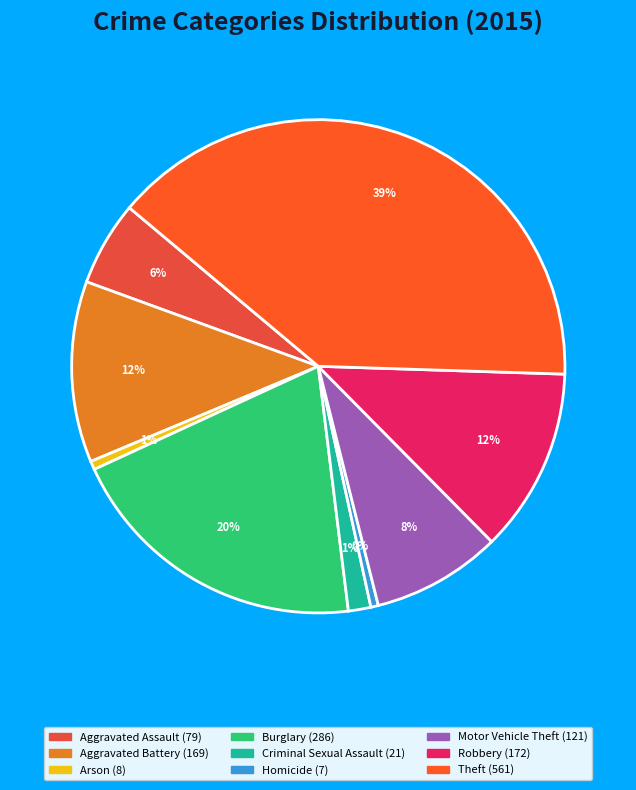

To the nearest percent, what is the difference between the largest and smallest slice percentages?

39%